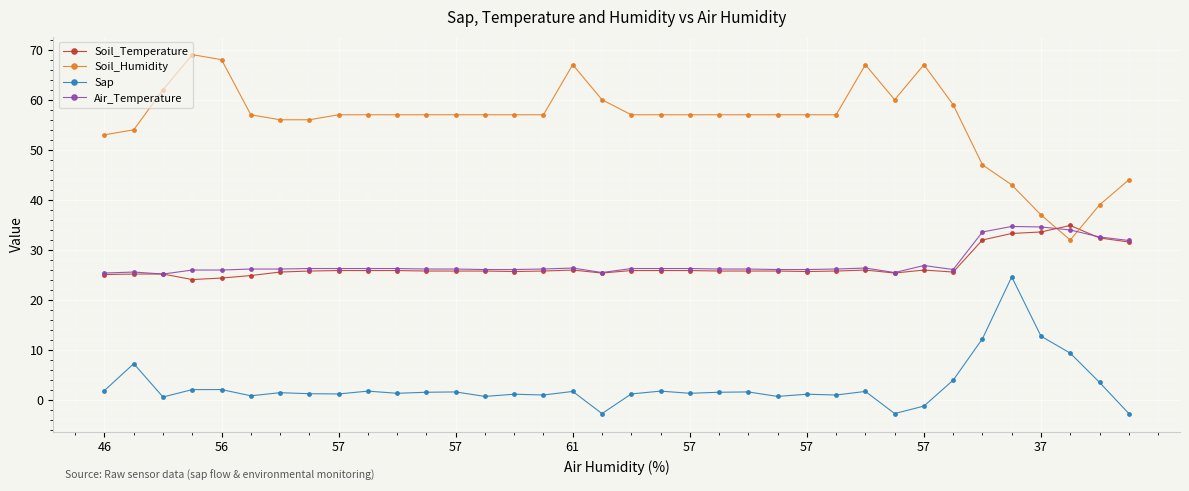

True or false: Air_Temperature has more than 0 points higher than both neighbors.

True